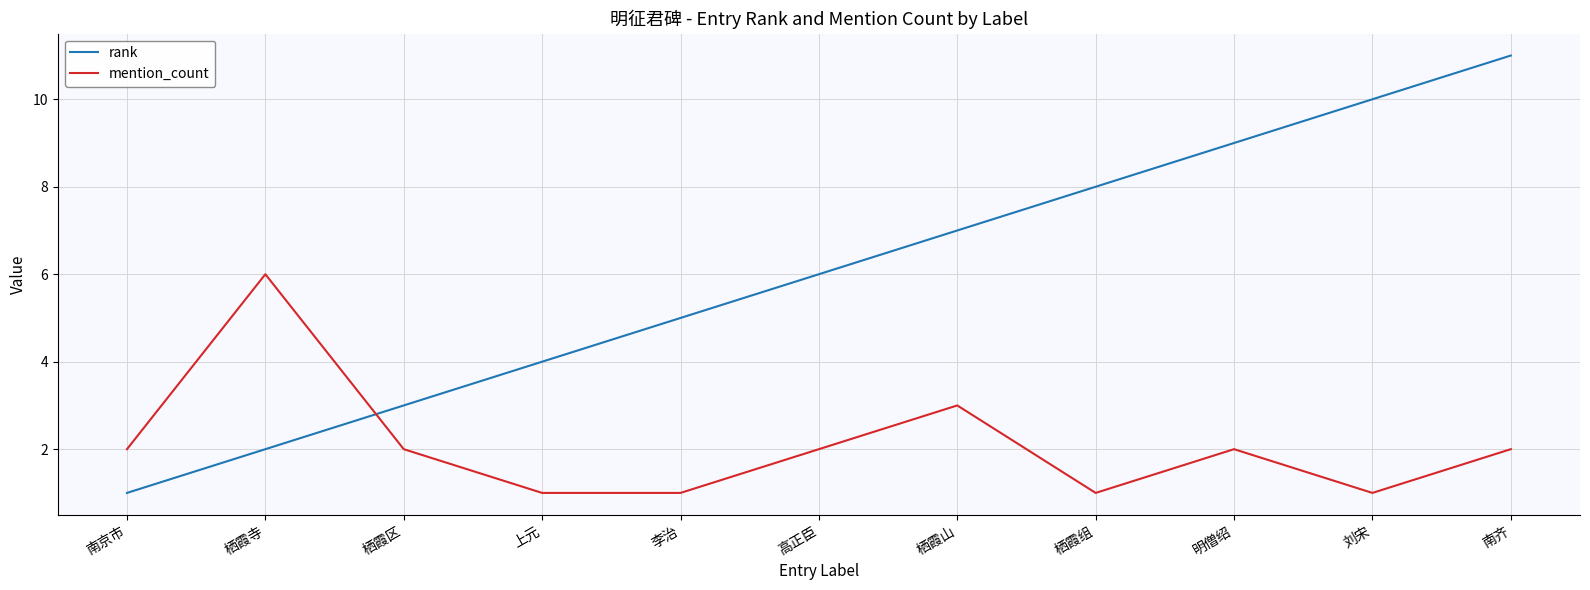

Rank the series by their maximum value, from lowest to highest.

mention_count, rank